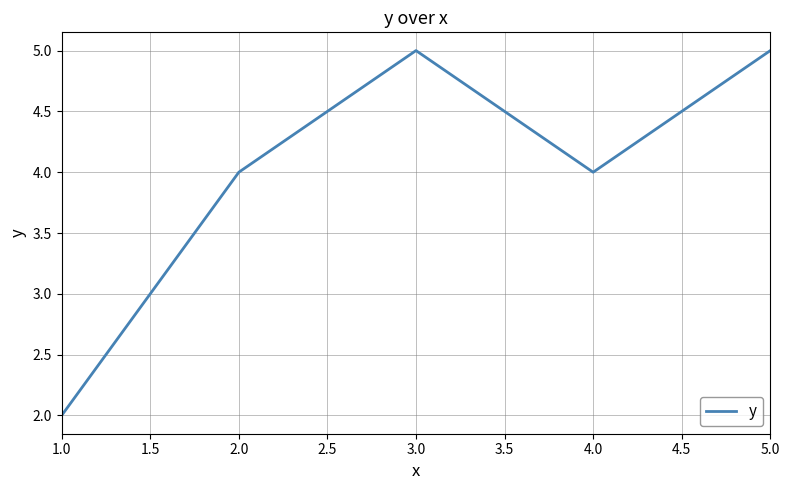

How many lines are shown in the chart?

1